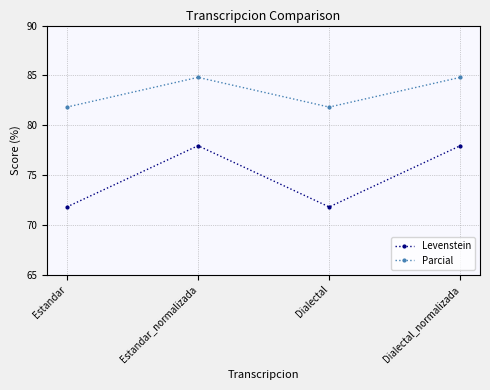

What is the average value of the Levenstein series?

74.9